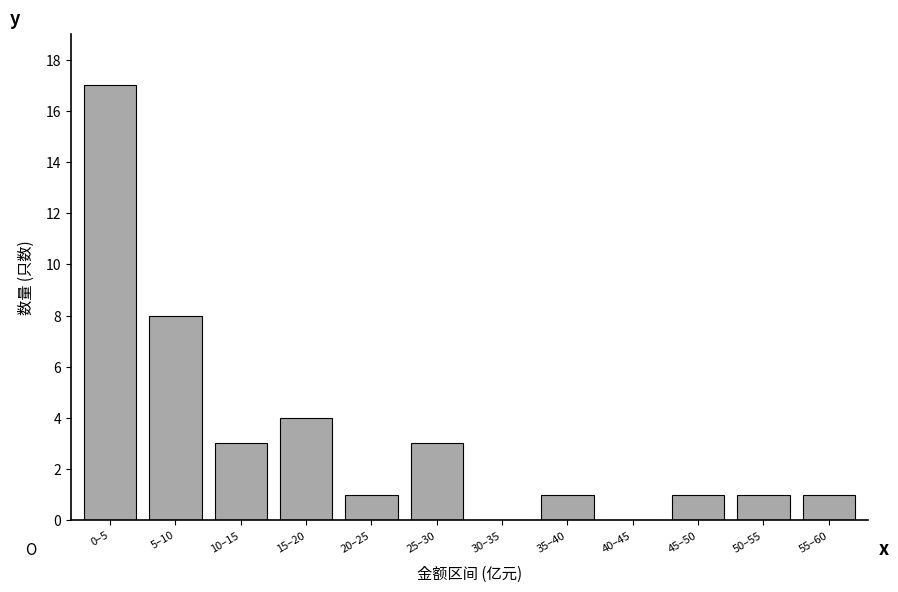

Reading right to left, transcribe all the data shown in this chart.

55–60=1	50–55=1	45–50=1	40–45=0	35–40=1	30–35=0	25–30=3	20–25=1	15–20=4	10–15=3	5–10=8	0–5=17